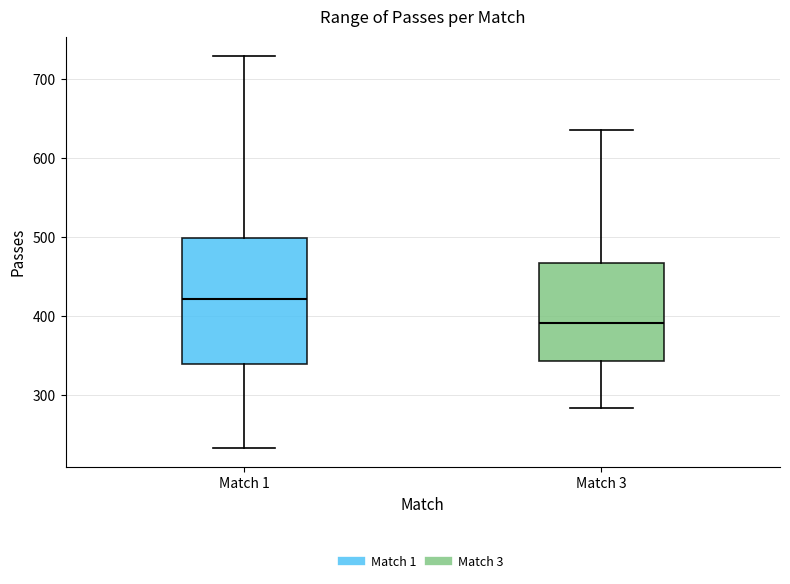

Which box has the highest median line?

Match 1